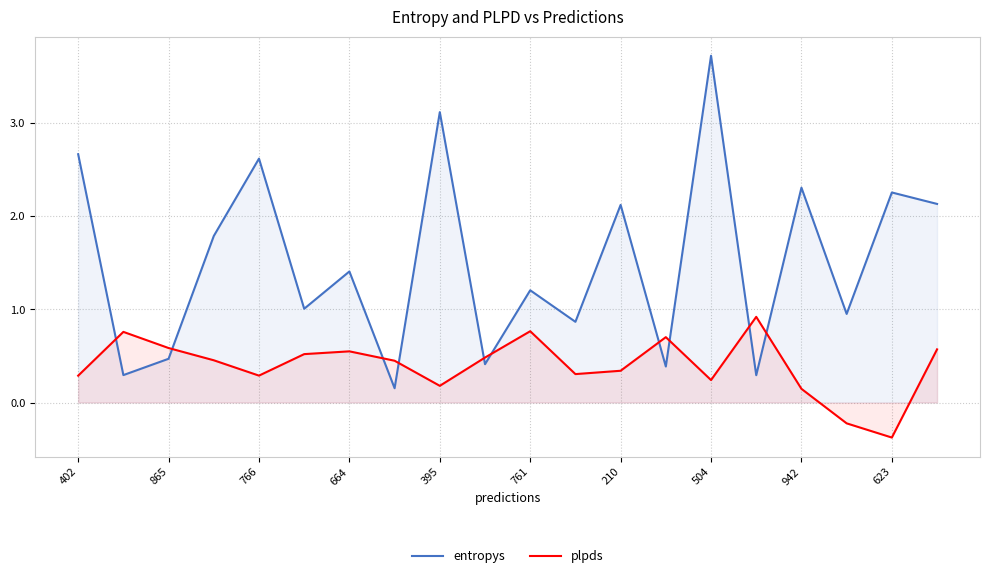

Rank the series at 210 from highest to lowest value.

entropys, plpds